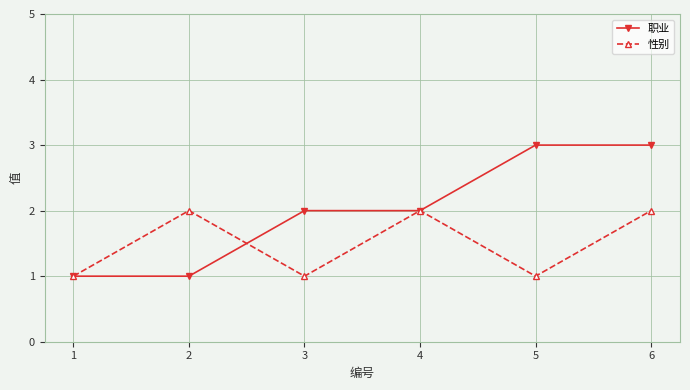

Between 2 and 4, which series saw the biggest shift?

职业